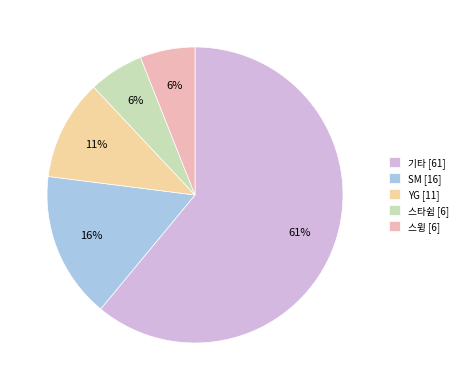

To the nearest percent, what portion does 스타쉽 represent?

6%